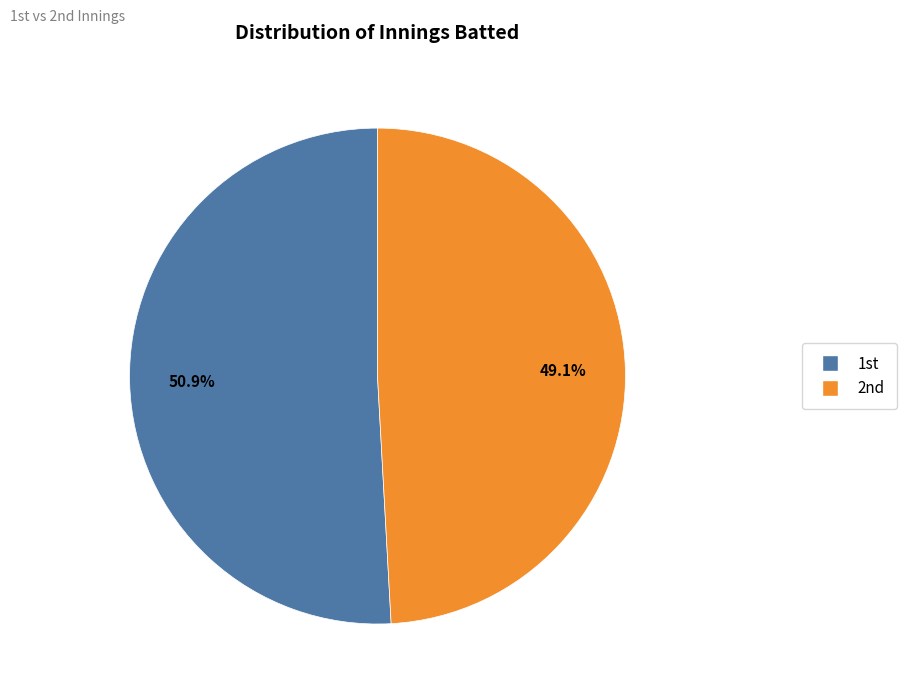

Count the number of slices in the pie.

2